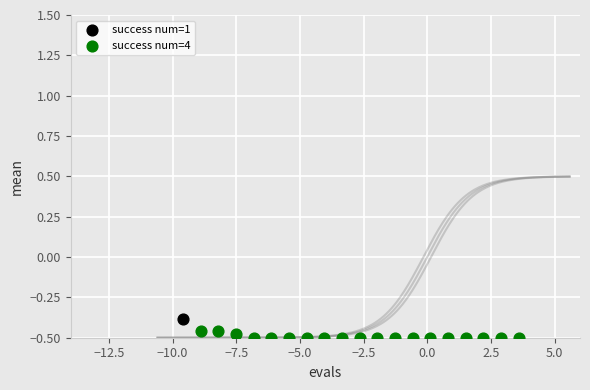

What are all the series names shown in the legend?

success num=1, success num=4